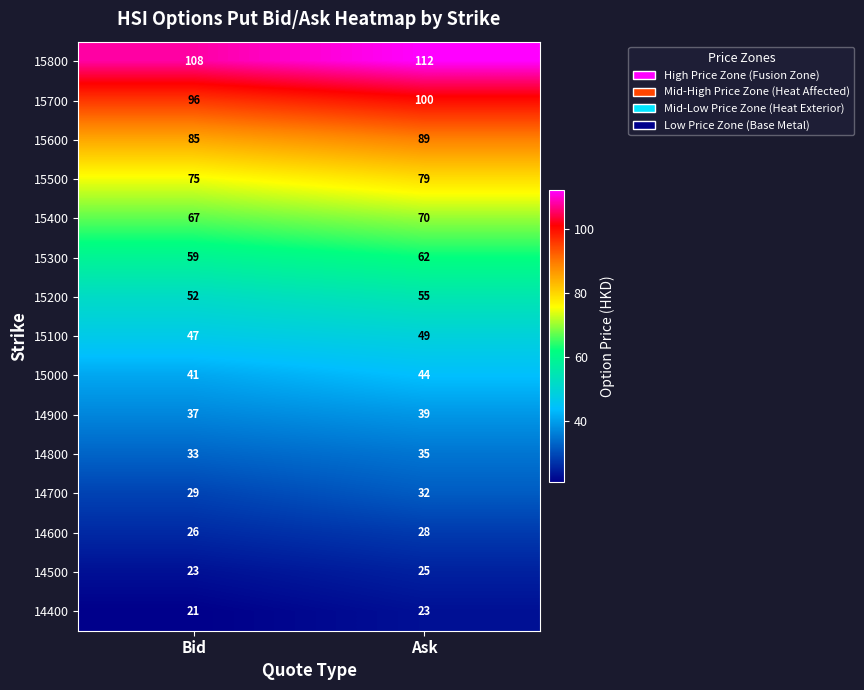

What is the sum of the 15000 values at Bid and Ask?

85